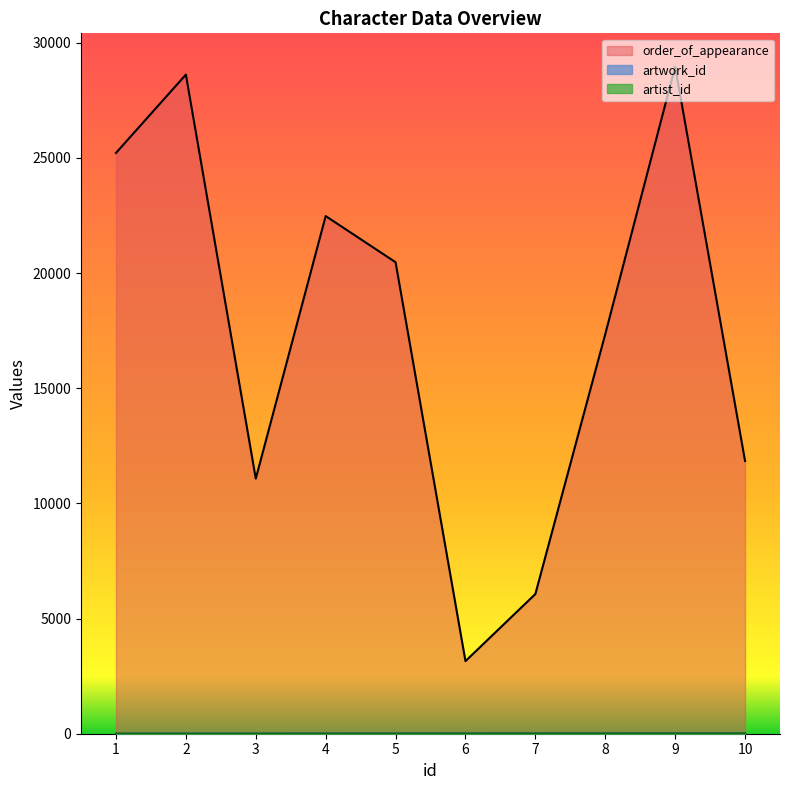

What is the value of the order_of_appearance point at the 7th from the left?

6065